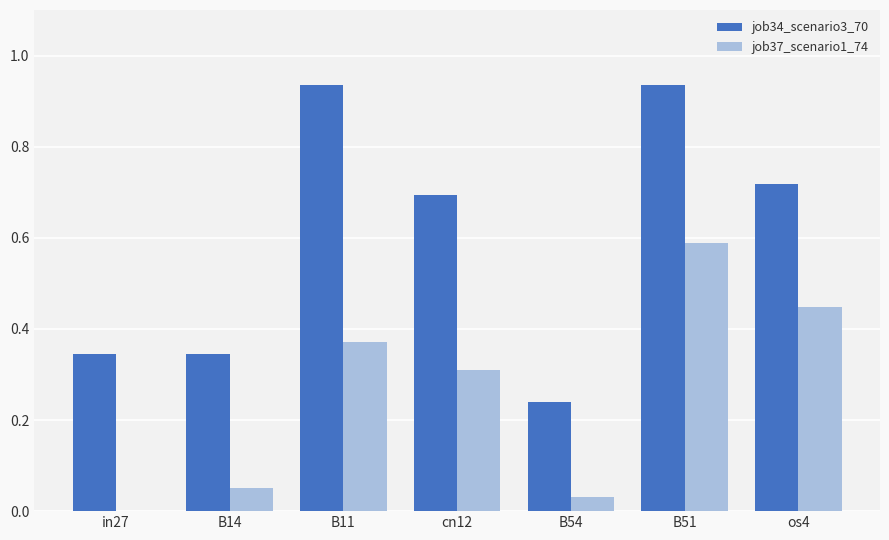

What is the sum of all job34_scenario3_70 values?

4.2